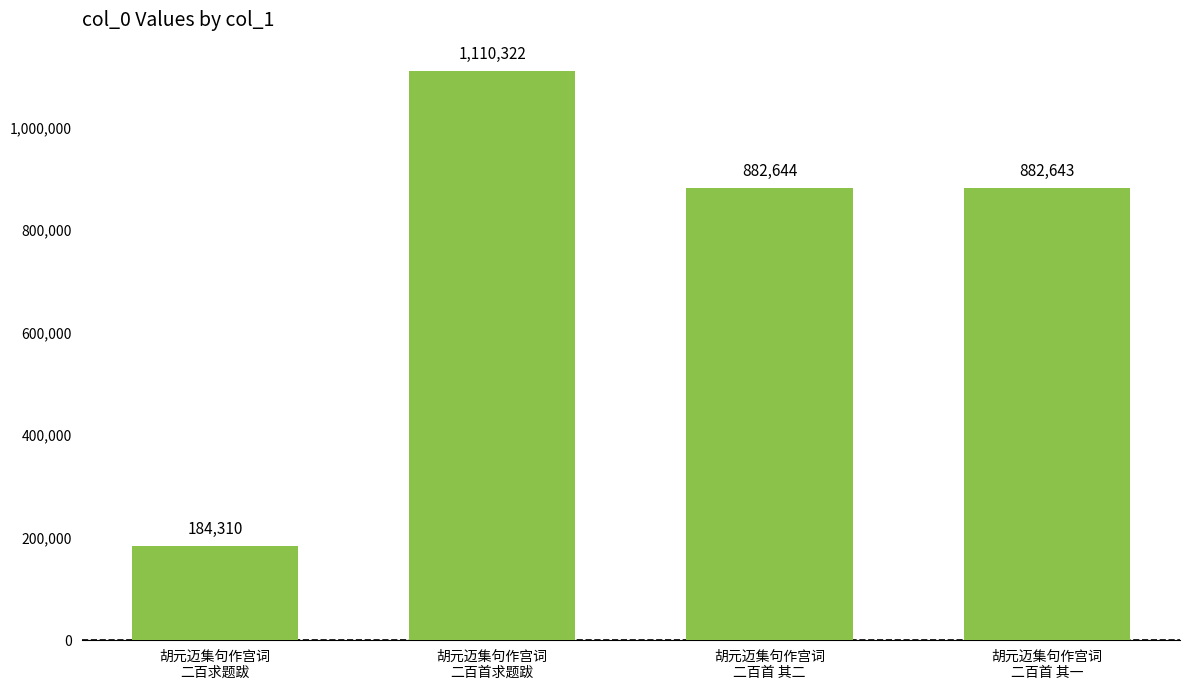

What is the difference between the second highest and second lowest values?

1